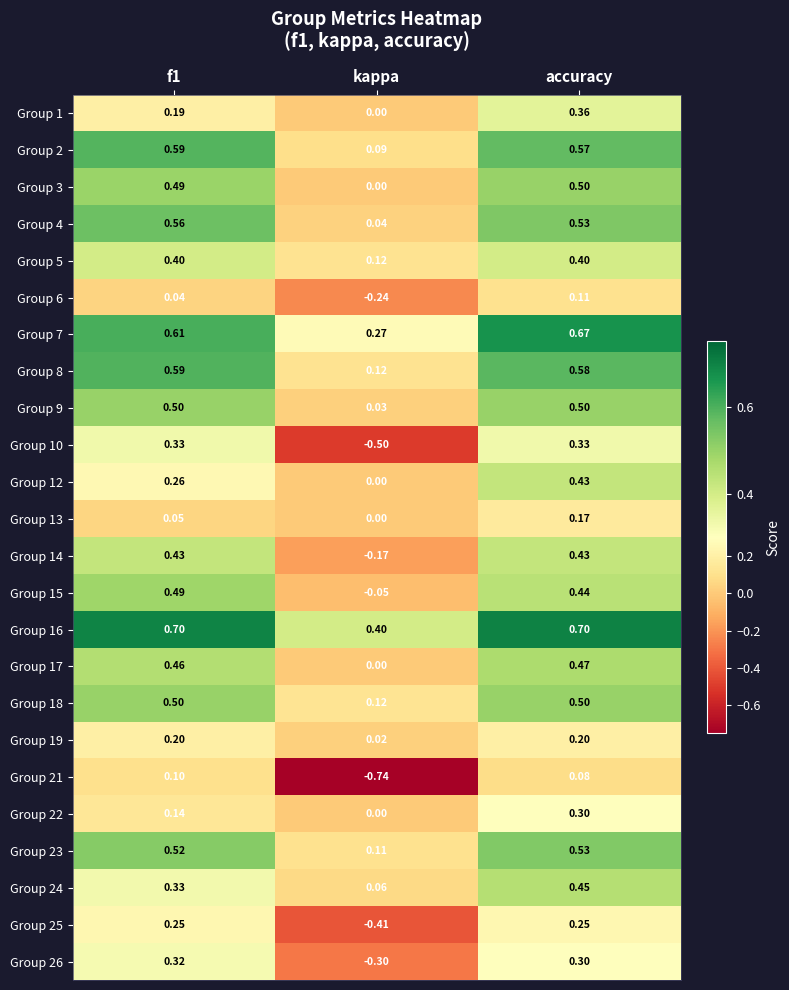

At which label does Group 6 reach its peak?

accuracy